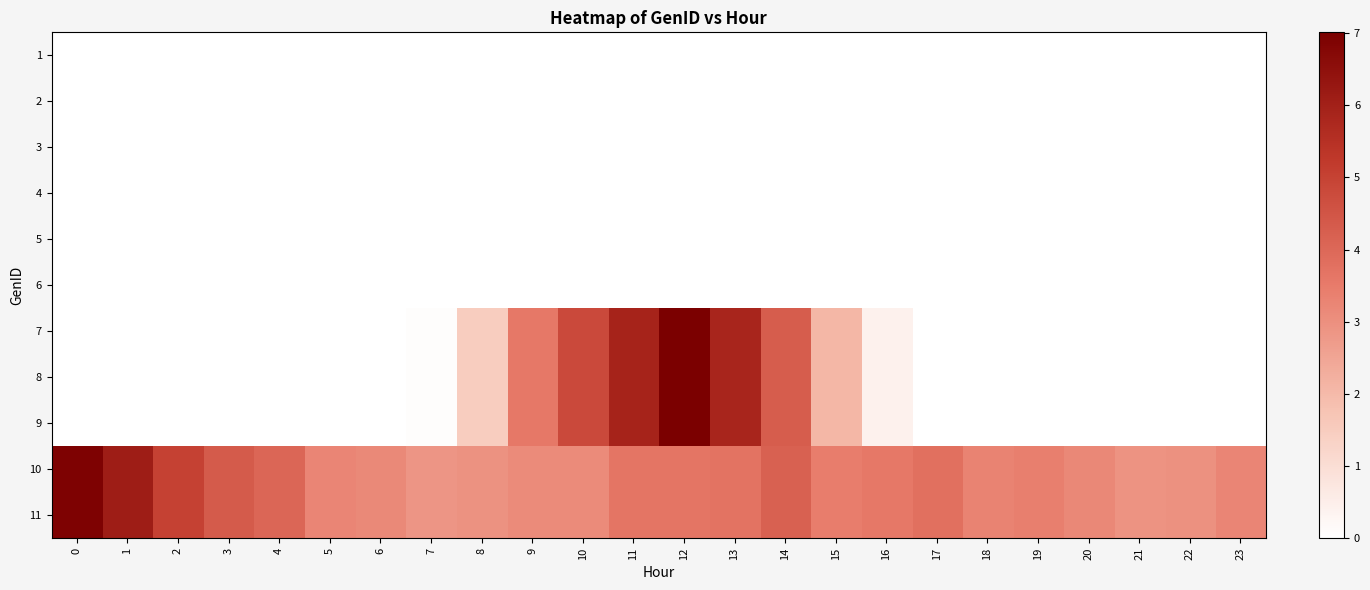

At 15, list the series in order from smallest to largest.

row_0, row_1, row_2, row_3, row_4, row_5, row_6, row_7, row_8, row_9, row_10